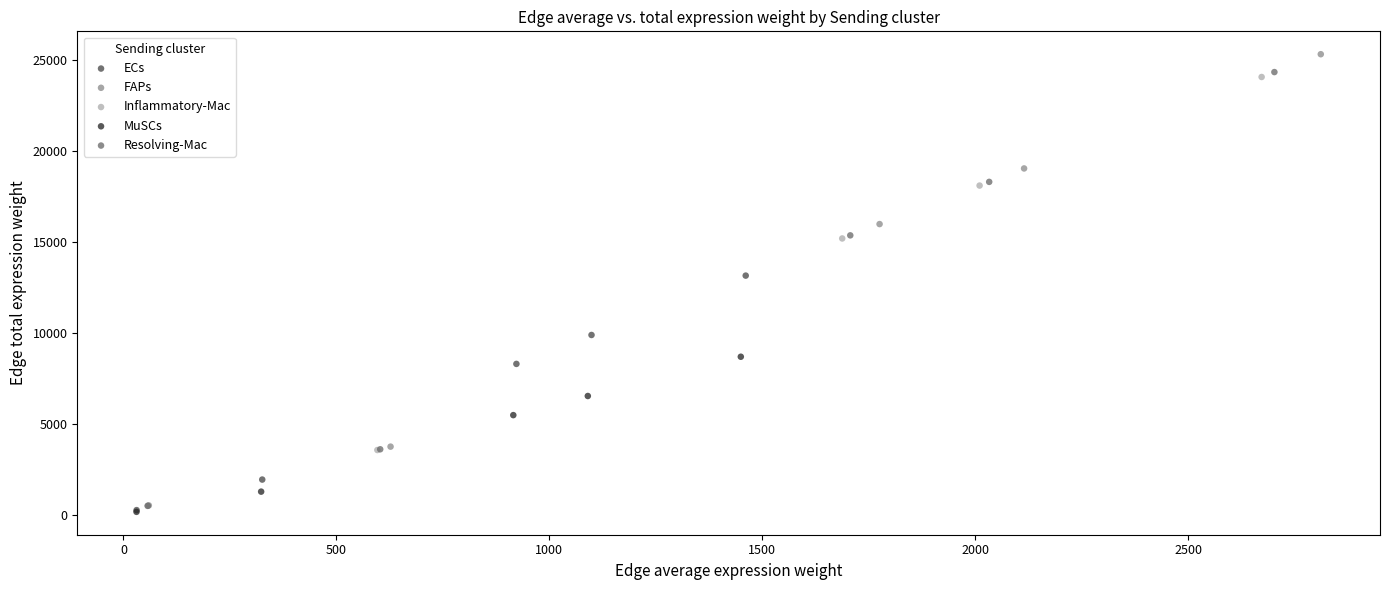

Which series has the largest Y range (max minus min)?

FAPs